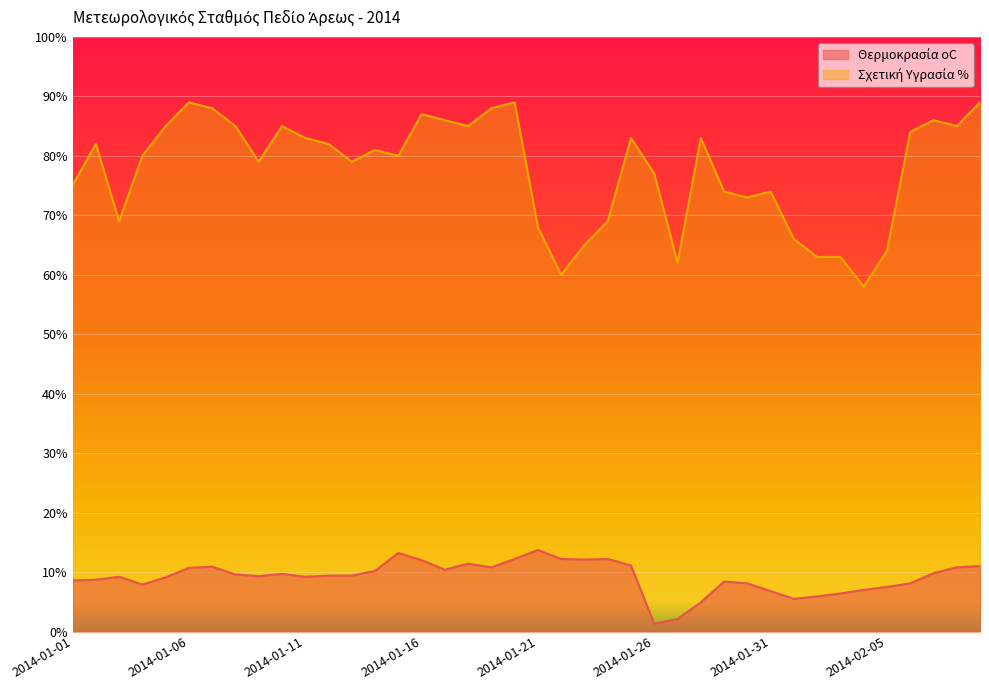

In Σχετική Υγρασία %, how many points are higher than both neighbors (excluding endpoints)?

10